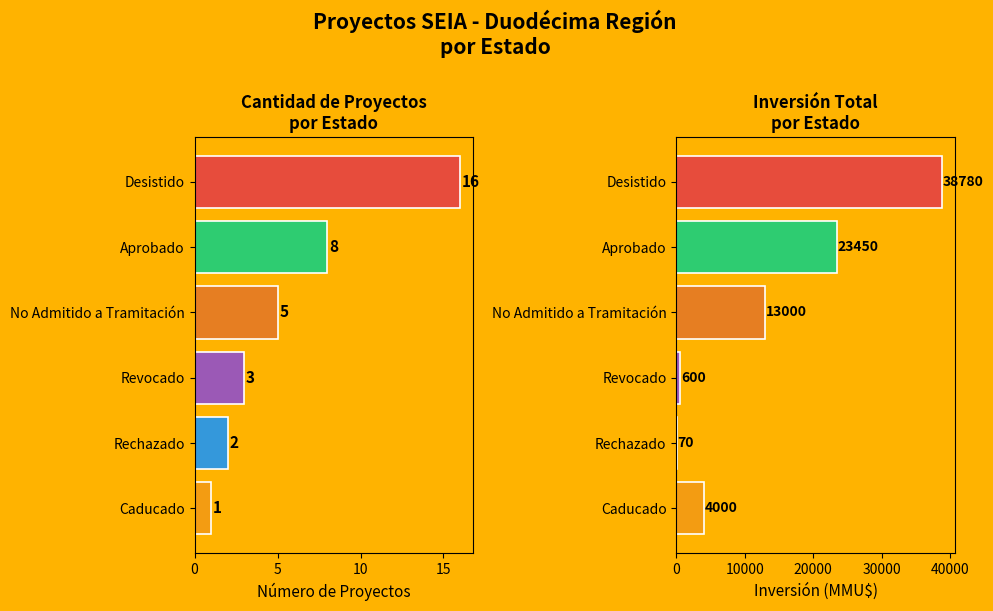

True or false: Count has a value of 0 at Caducado.

False